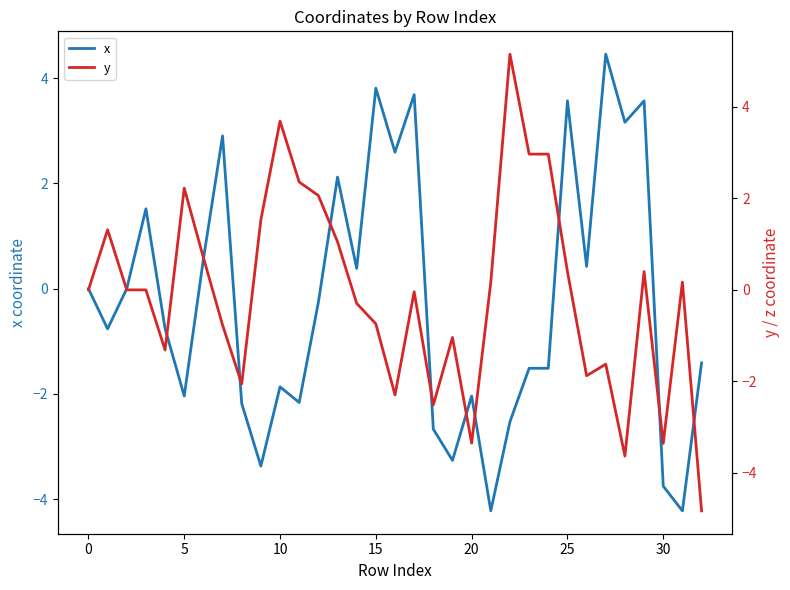

How many values in the x series exceed 0?

14